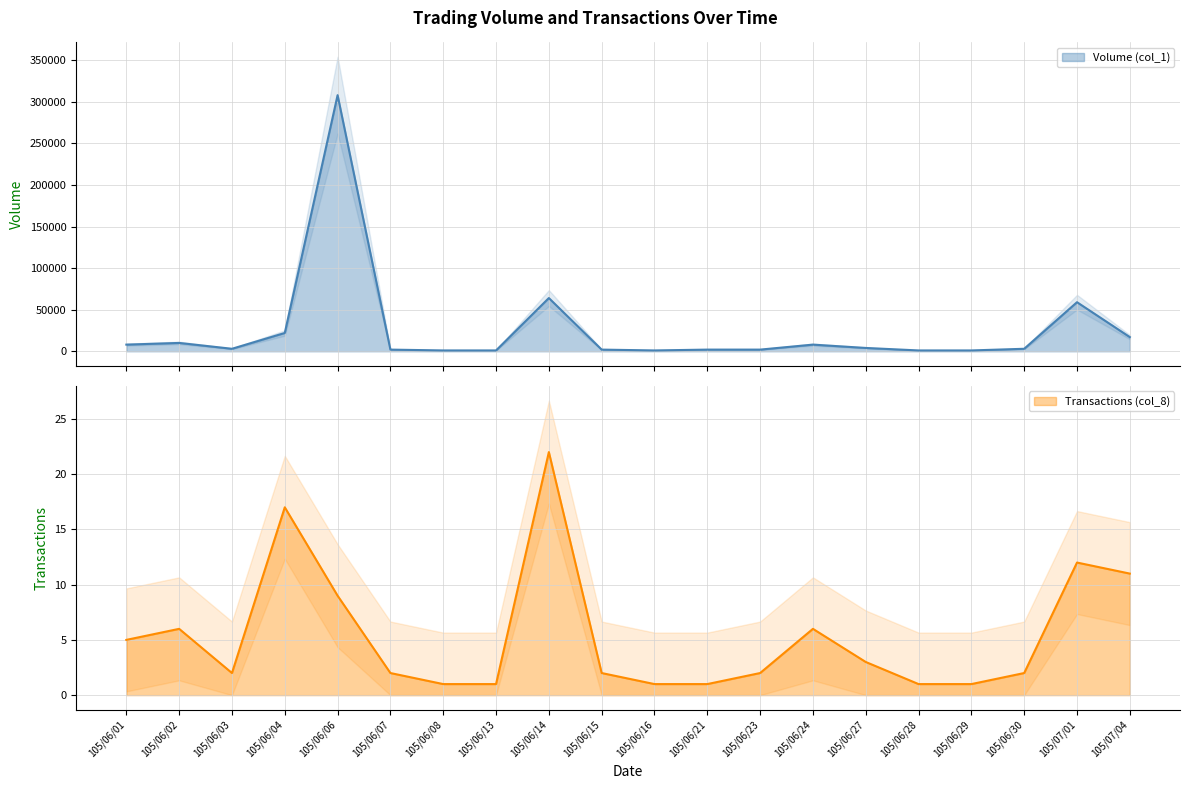

What is the total value across all series at 105/06/03?

3002